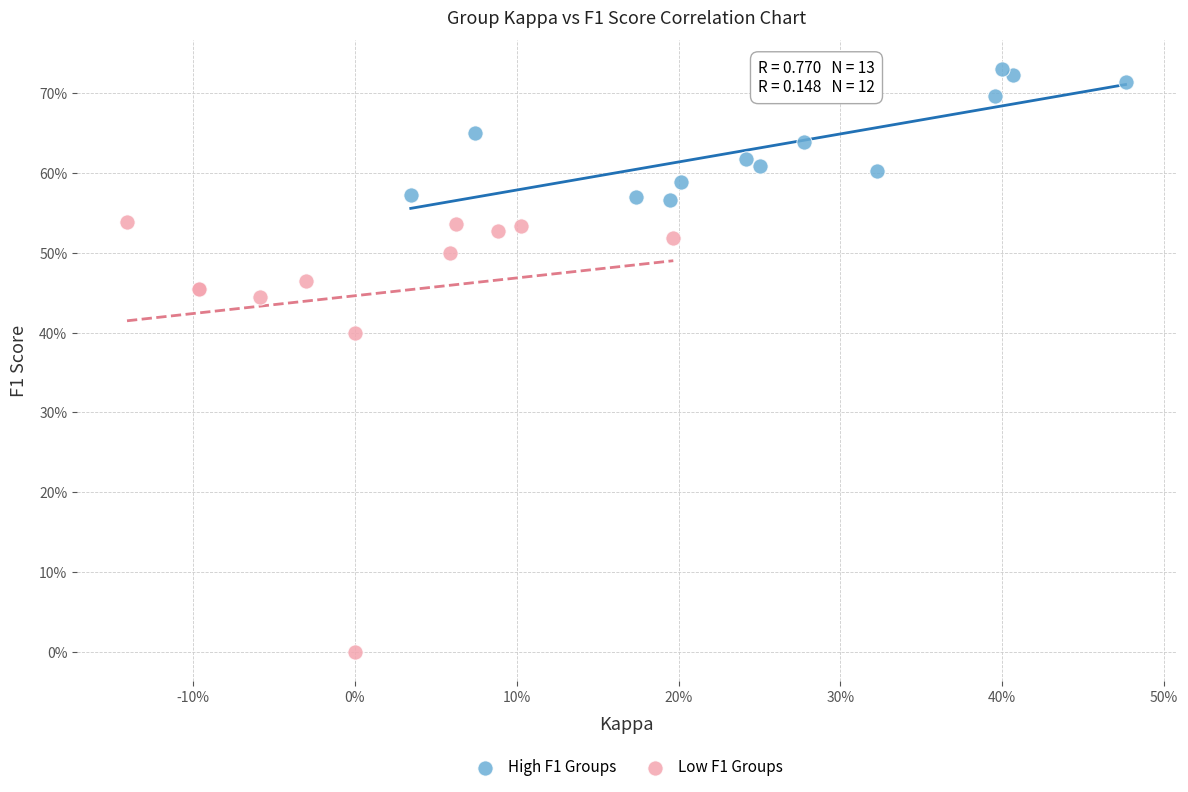

Which series contains the highest Y value?

High F1 Groups